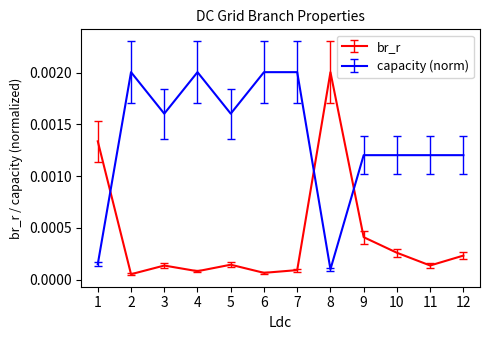

Between 5 and 11, which series saw the biggest shift?

capacity (norm)